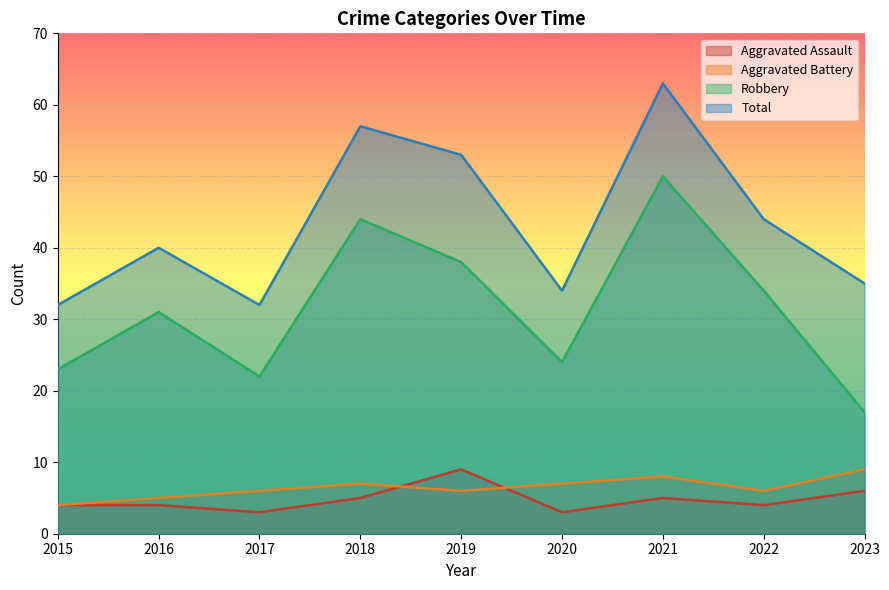

Where does the Aggravated Assault series first go above 4?

2018